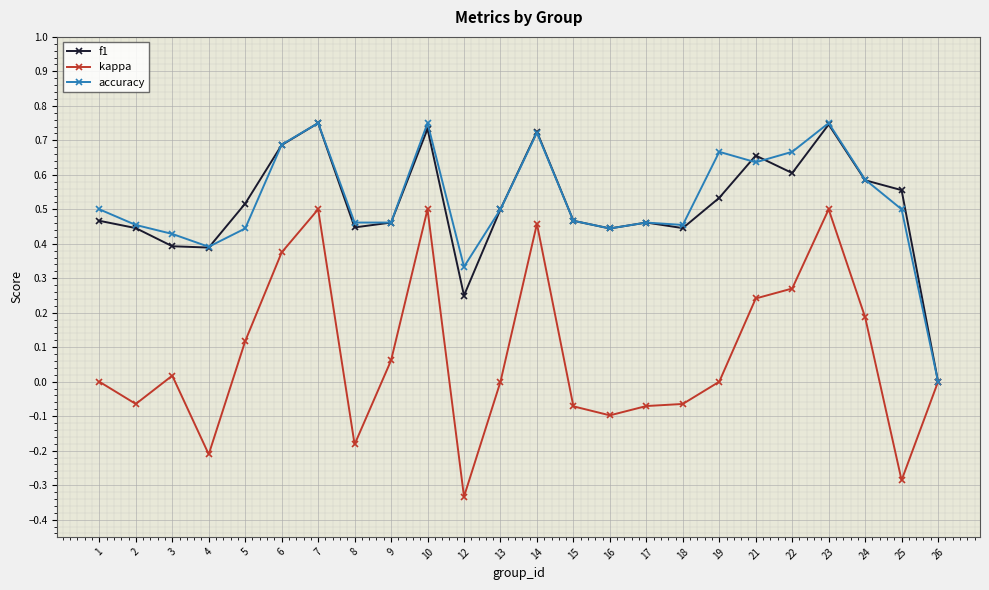

Is the value of kappa at 16 greater than the value of f1 at 14?

No